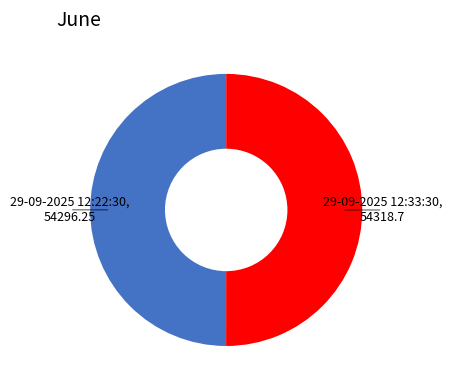

Rank the categories by value from highest to lowest.

29-09-2025 12:33:30, 29-09-2025 12:22:30